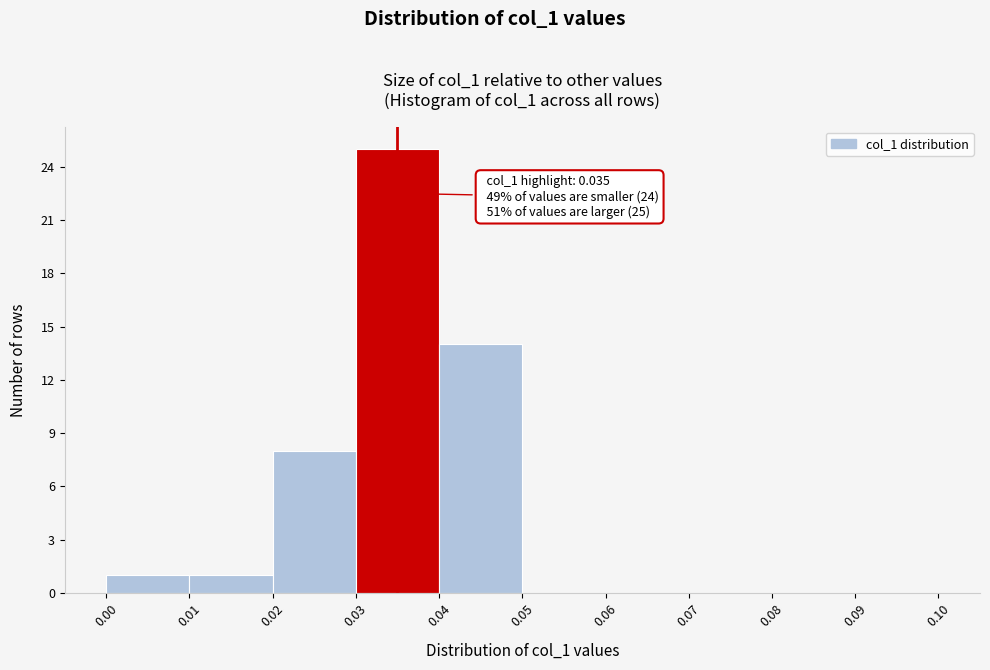

Over which range of the x-axis is the bar tallest?

0.03 to 0.04